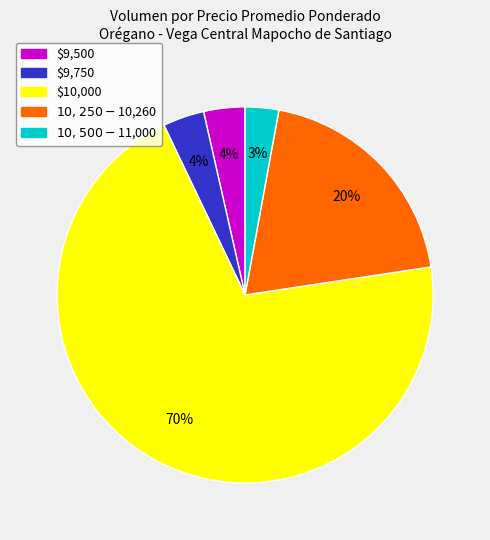

To the nearest percent, what is the average slice percentage?

20%